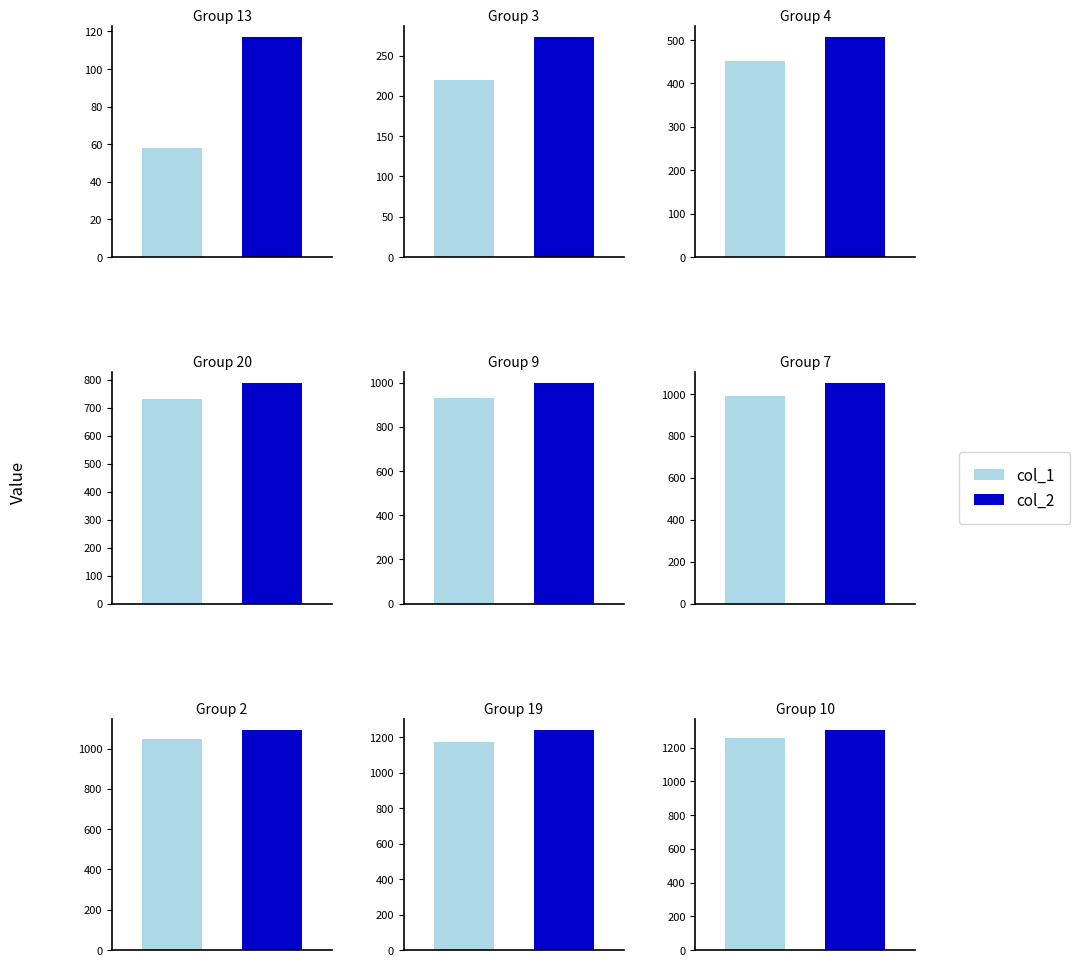

What are all the series names shown in the legend?

col_1, col_2